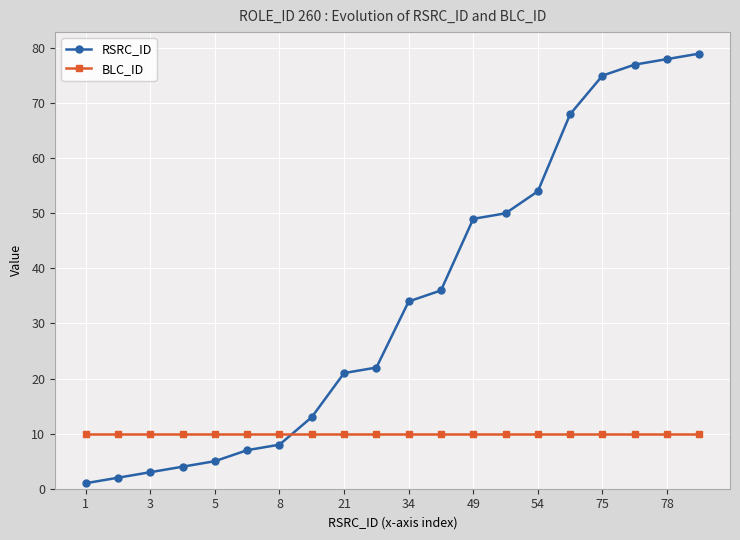

What is the value of the BLC_ID point at the 13th from the left?

10